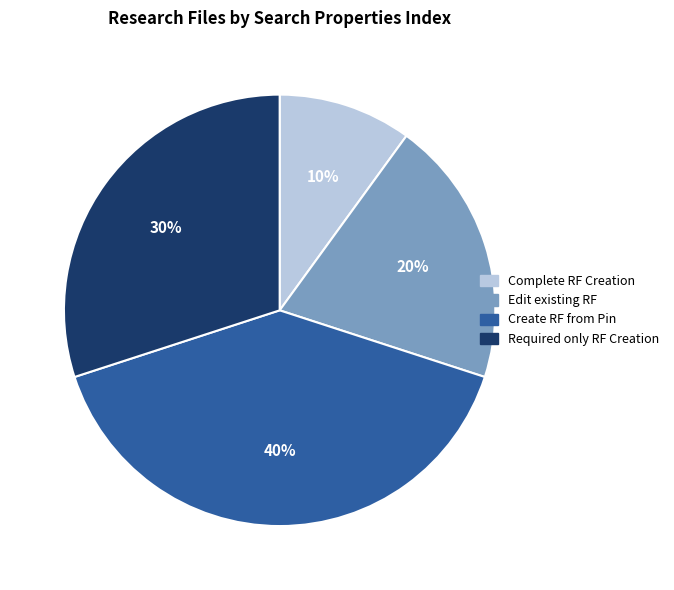

The Complete RF Creation slice represents 16% of the pie. True or false?

False